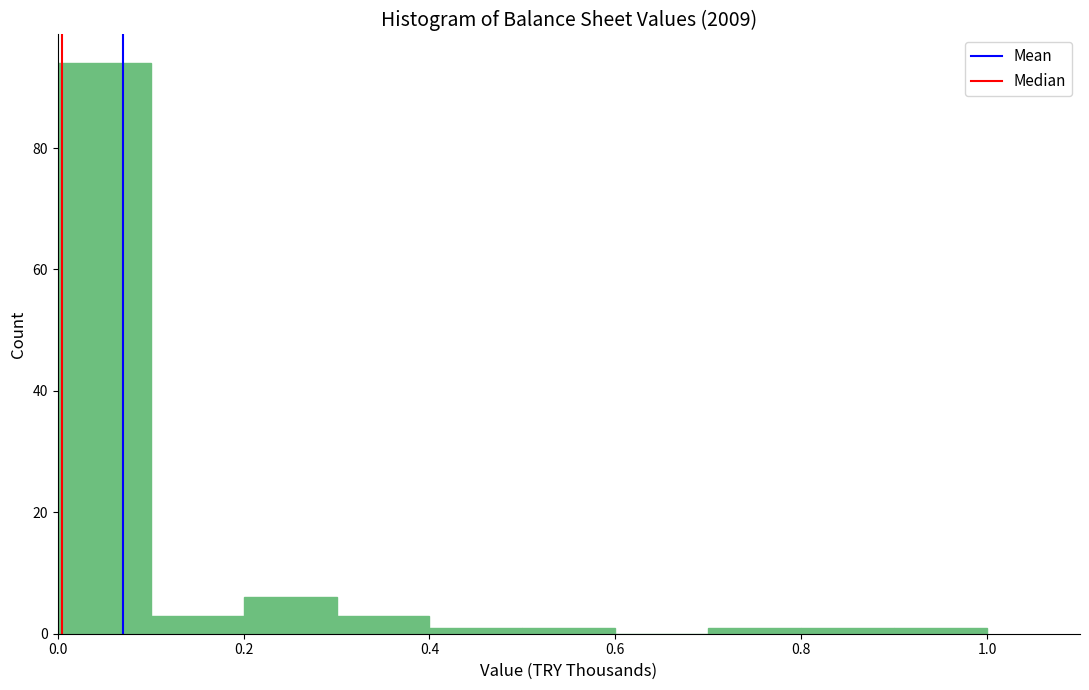

Reading left to right, list every bar in this chart as the range it spans on the x-axis followed by its height. The values are not printed on the chart, so give them approximately, as read against the axis.

0.0 to 0.1: 94
0.1 to 0.2: 4
0.2 to 0.3: 6
0.3 to 0.4: 4
0.4 to 0.5: under 2
0.5 to 0.6: under 2
0.6 to 0.7: 0
0.7 to 0.8: under 2
0.8 to 0.9: under 2
0.9 to 1.0: under 2